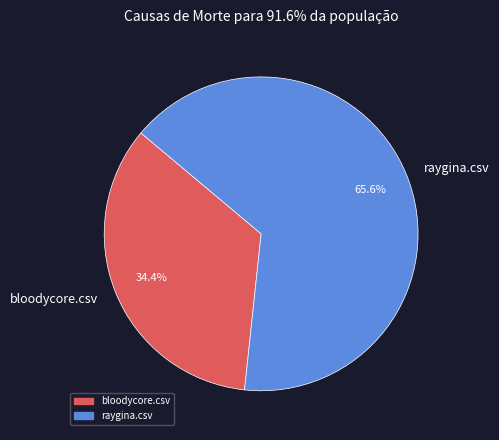

Between raygina.csv and bloodycore.csv, which is larger?

raygina.csv